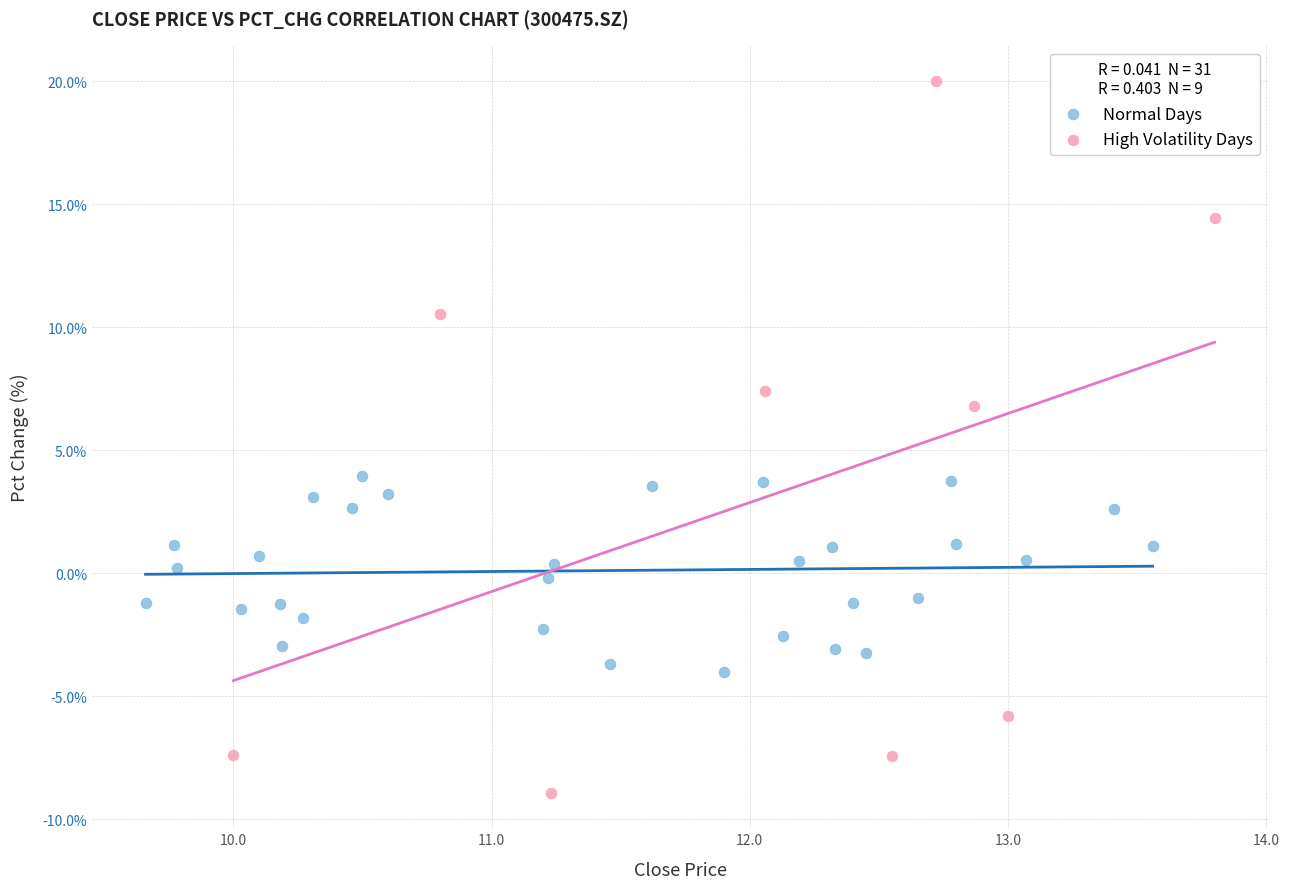

Which series reaches the minimum Y coordinate?

High Volatility Days